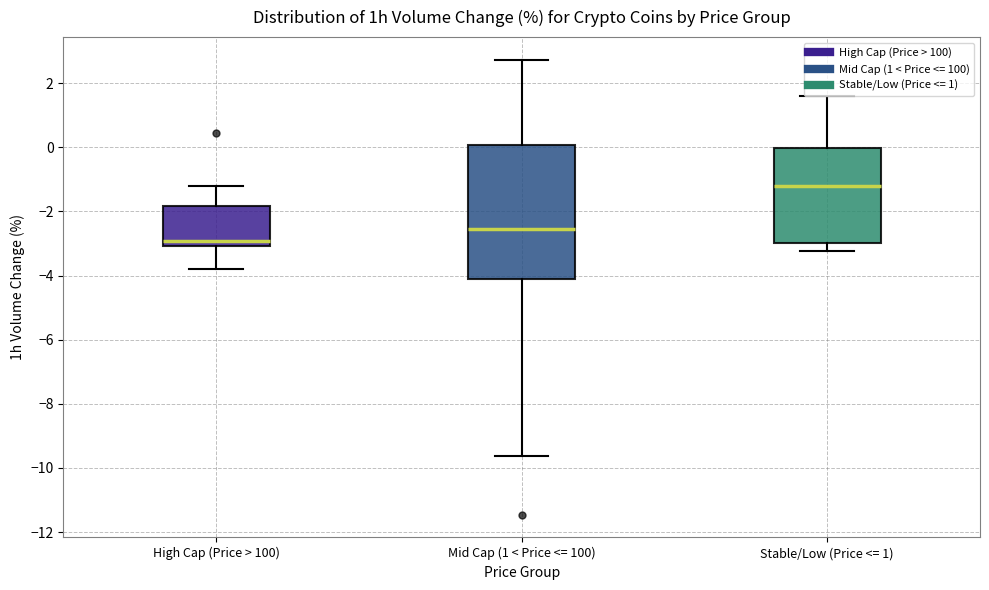

Which box has the lowest median line?

High Cap (Price > 100)